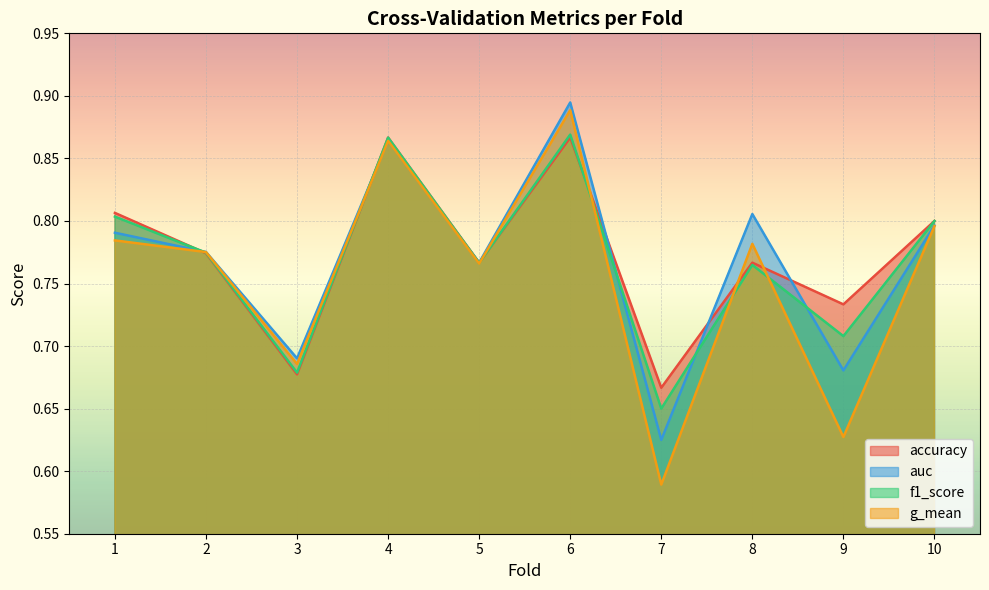

Does the chart display data point markers on the line(s)?

No